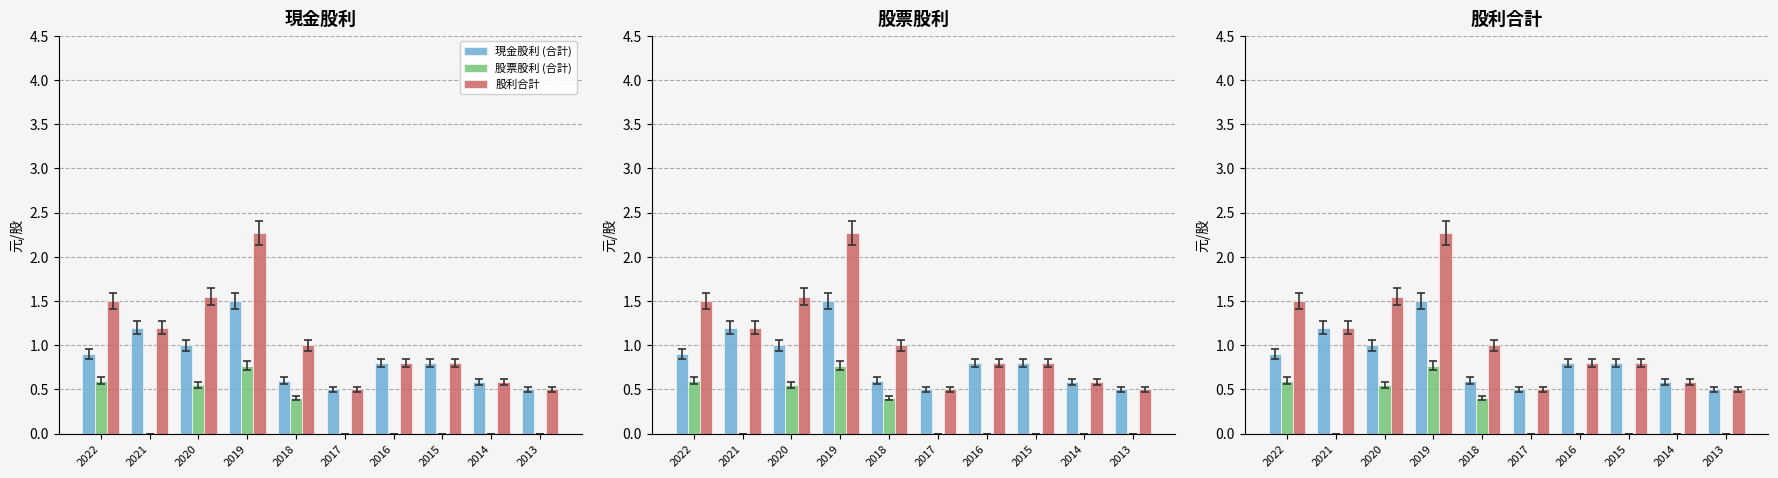

At which category is the sum across all series the highest?

2019